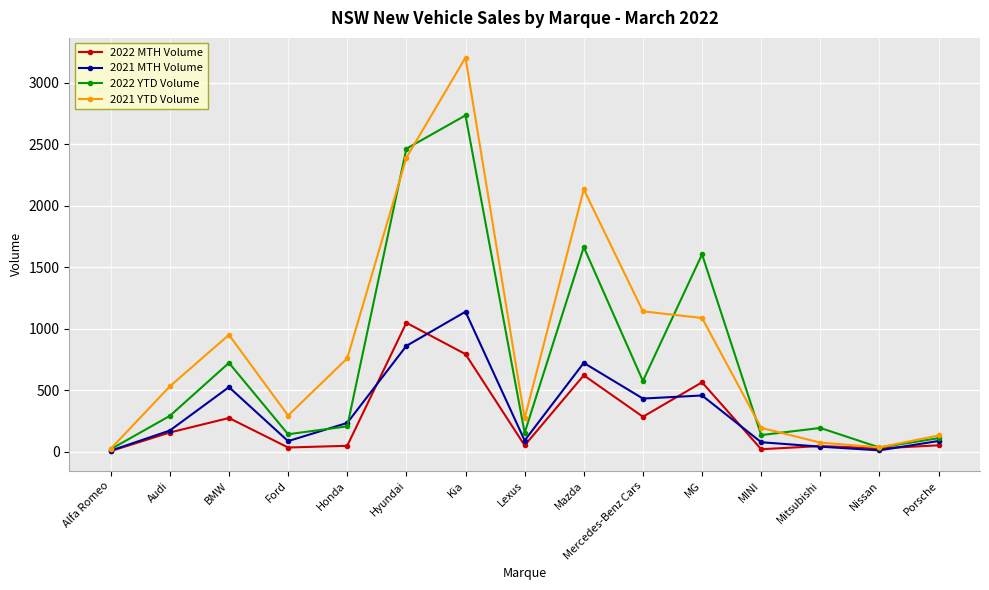

What position from the left is Hyundai?

6